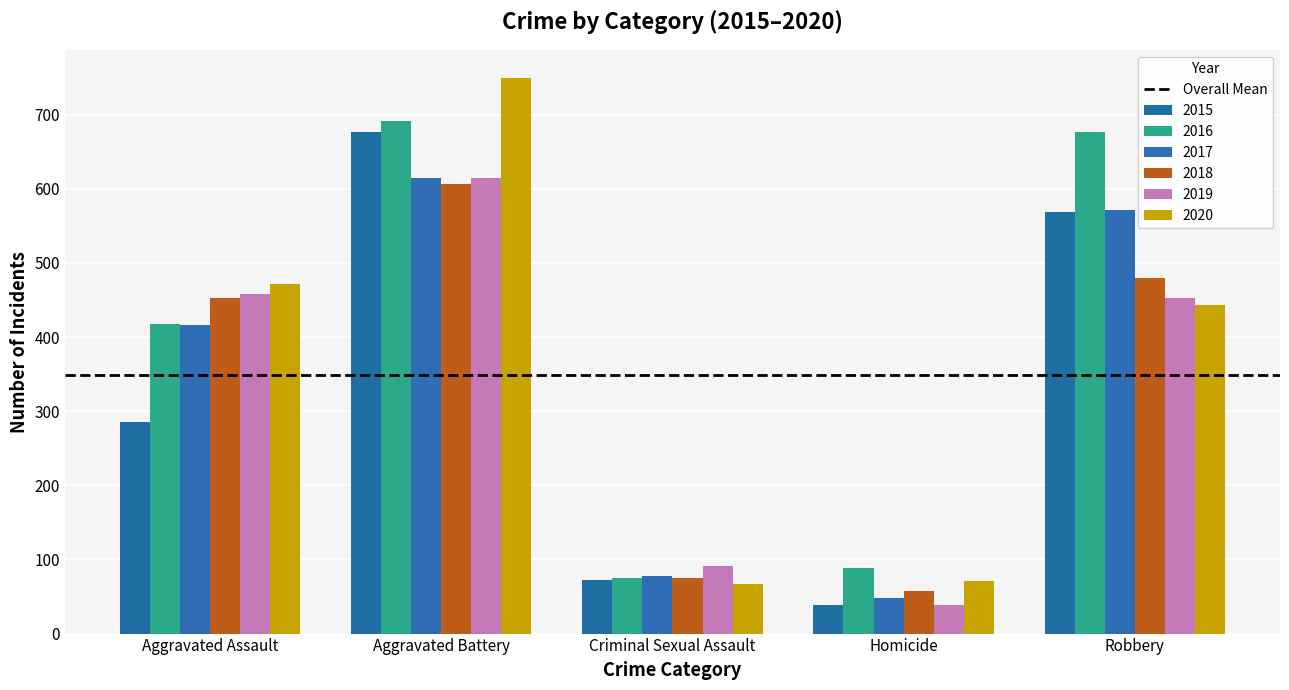

At which label does 2020 first exceed 443?

Aggravated Assault